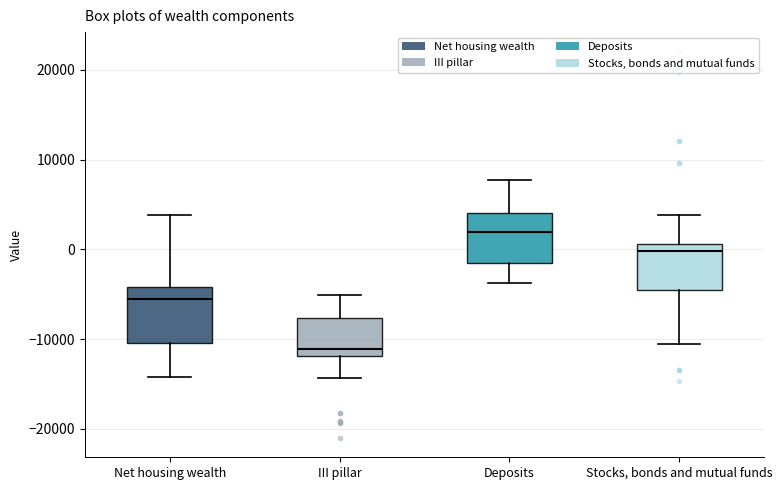

Reading left to right, read every box against the y-axis: the position of its median line, the range the box covers, and the ends of its whiskers. The values are not printed on the chart, so give them approximately, as read against the axis.

Net housing wealth: median -6000, box -10000 to -4000, whiskers -14000 to 4000
III pillar: median -11000, box -12000 to -8000, whiskers -14000 to -5000
Deposits: median 2000, box -2000 to 4000, whiskers -4000 to 8000
Stocks, bonds and mutual funds: median 0, box -5000 to 1000, whiskers -11000 to 4000